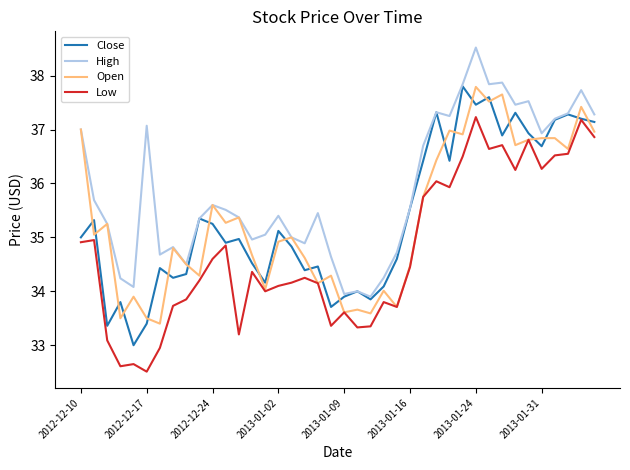

What is the highest value of the Low series?

37.2